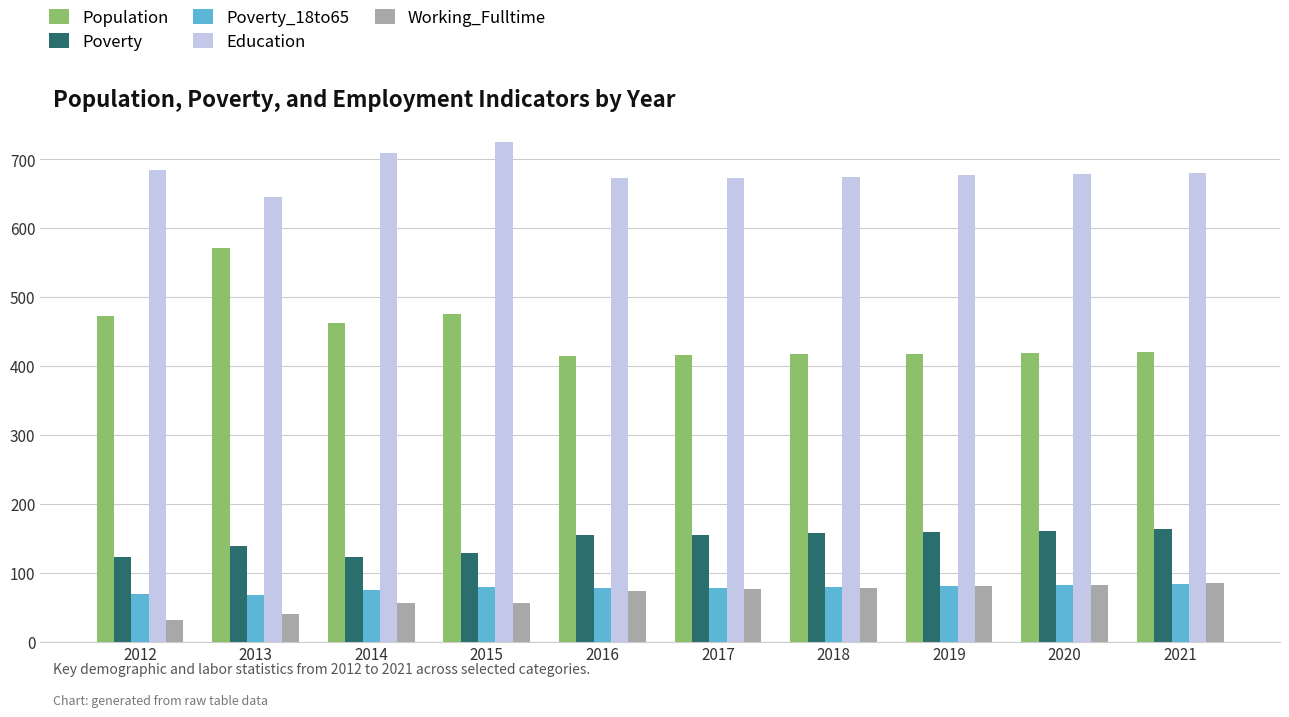

Rank the series at 2012 from highest to lowest value.

Education, Population, Poverty, Poverty_18to65, Working_Fulltime